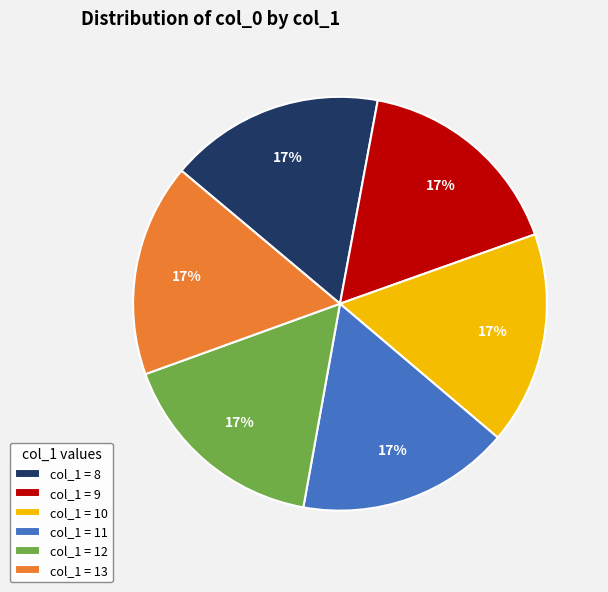

To the nearest percent, what is the average slice percentage?

17%